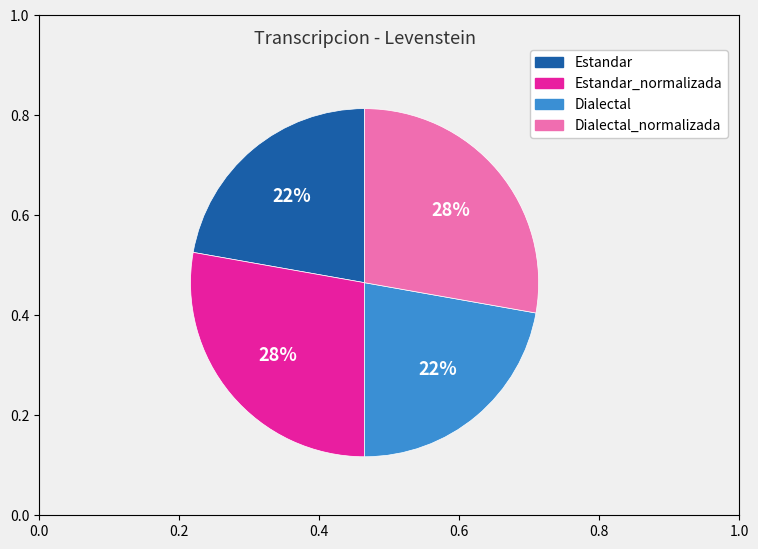

Is there a majority slice in this chart?

No